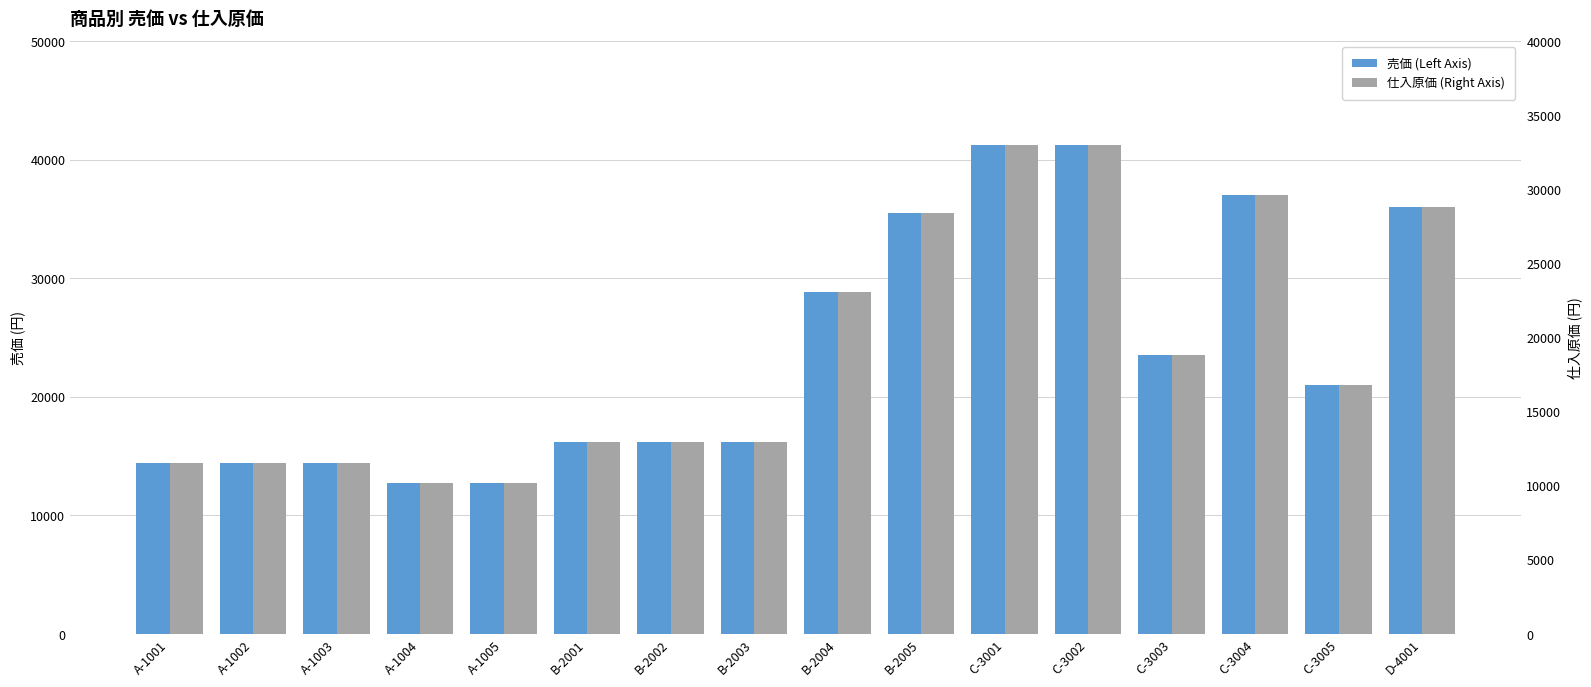

How many series are shown in this chart?

2